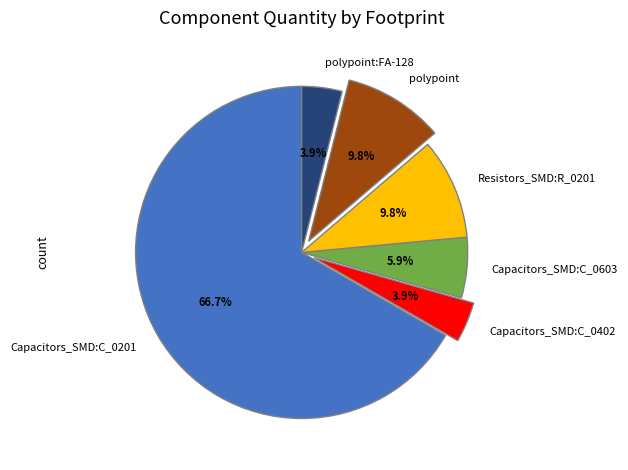

Between Capacitors_SMD:C_0402 and Resistors_SMD:R_0201, which is larger?

Resistors_SMD:R_0201